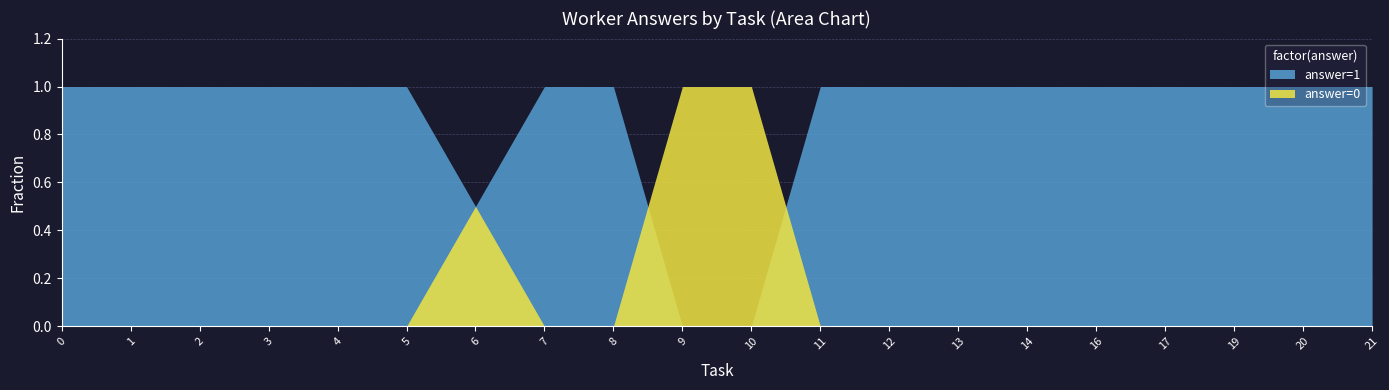

What is the difference between the second highest and minimum values in the answer=0 series?

1.0